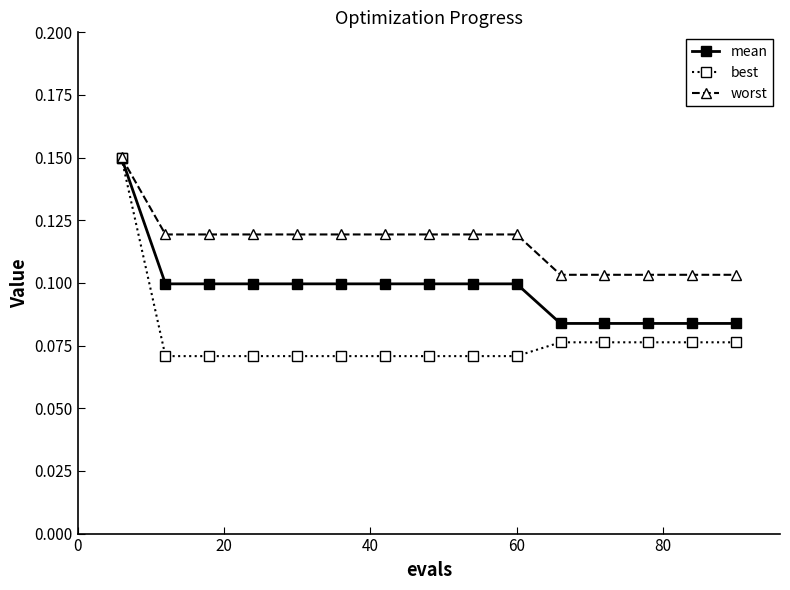

What are all the series names shown in the legend?

mean, best, worst